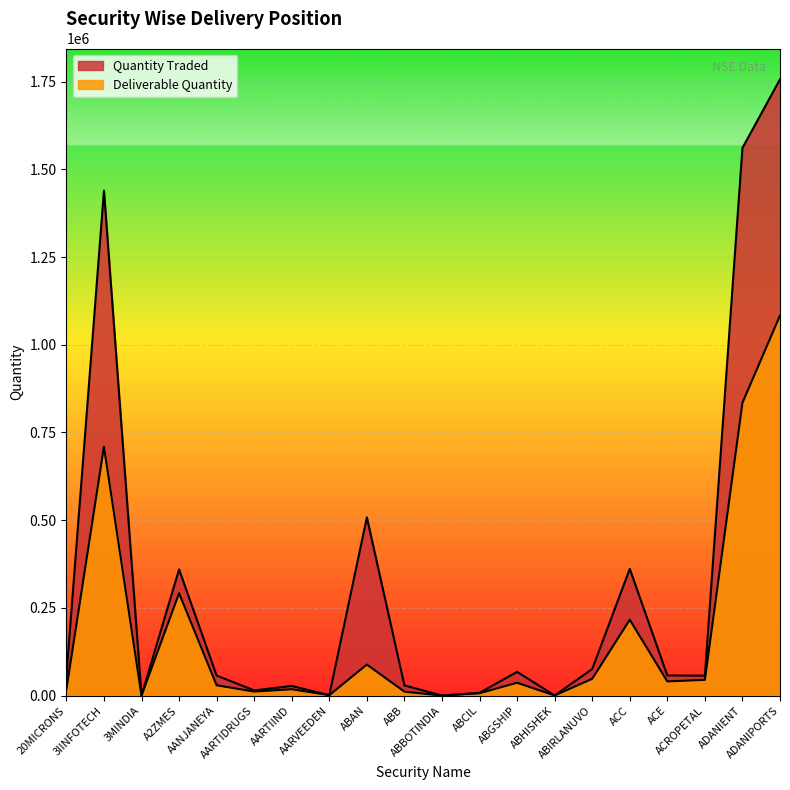

What is the label of the 18th point from the right?

3MINDIA